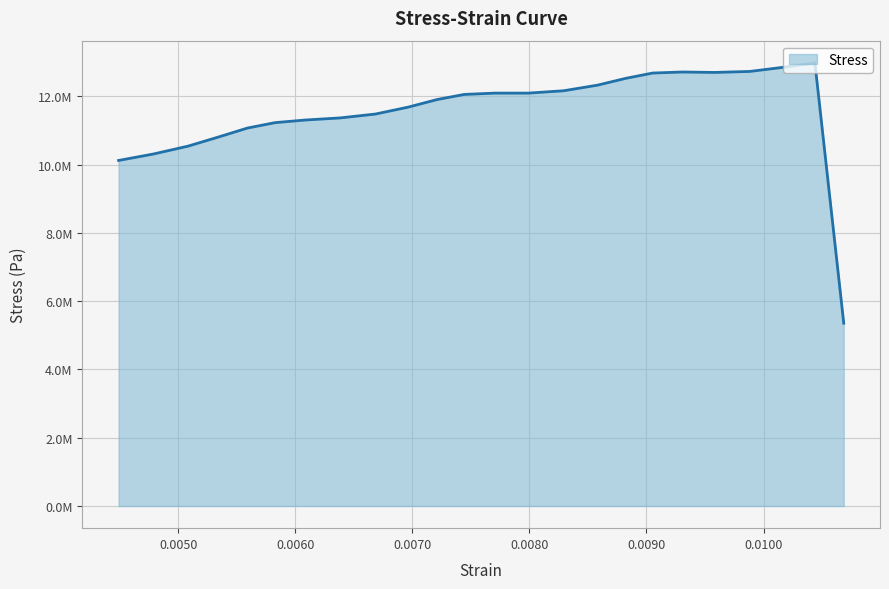

Reading left to right, what are all the values shown in this chart?

10119900.9	10307493.3	10540455.2	10812680.0	11069200.0	11228000.0	11304780.9	11365857.1	11480156.2	11682580.9	11904201.9	12053401.9	12091792.4	12091792.4	12161594.3	12324754.3	12526306.7	12679868.6	12710407.6	12697756.2	12726984.8	12852628.6	12979142.9	5354207.6